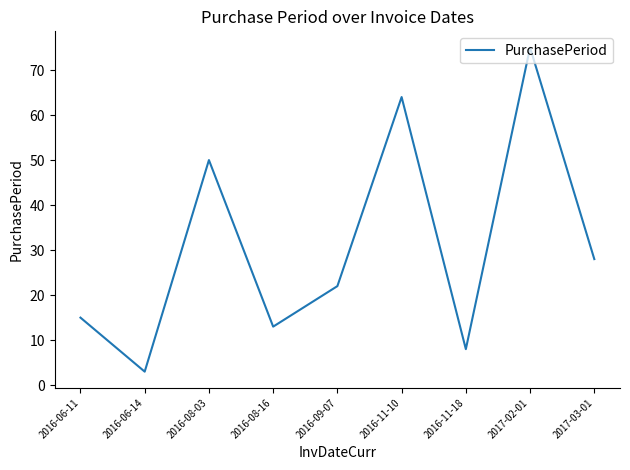

What is the minimum value shown in the chart?

3